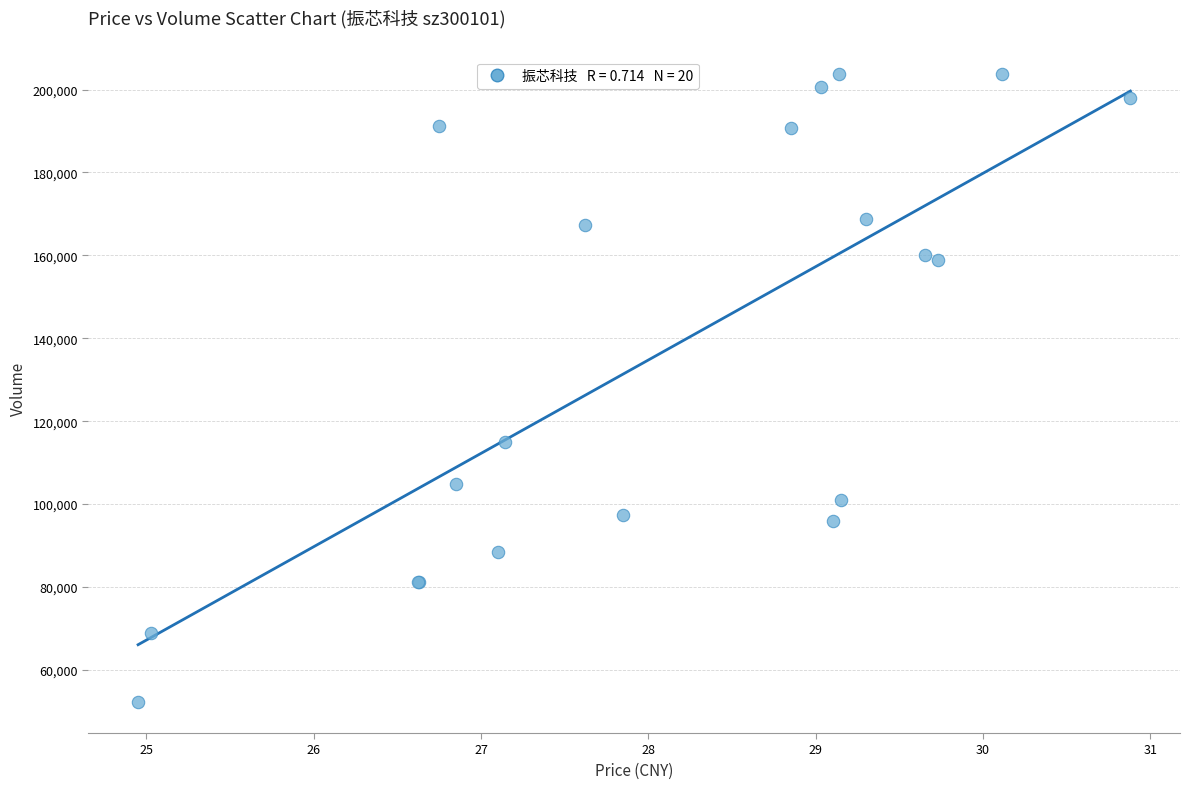

What Y value in the scatter plot is closest to 128008?

115038